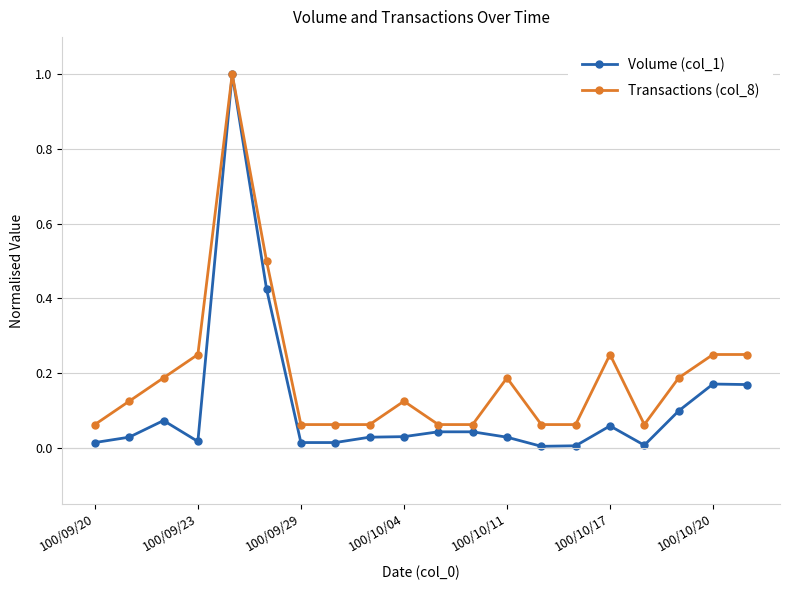

Which series has the largest range (max minus min)?

Volume (col_1)